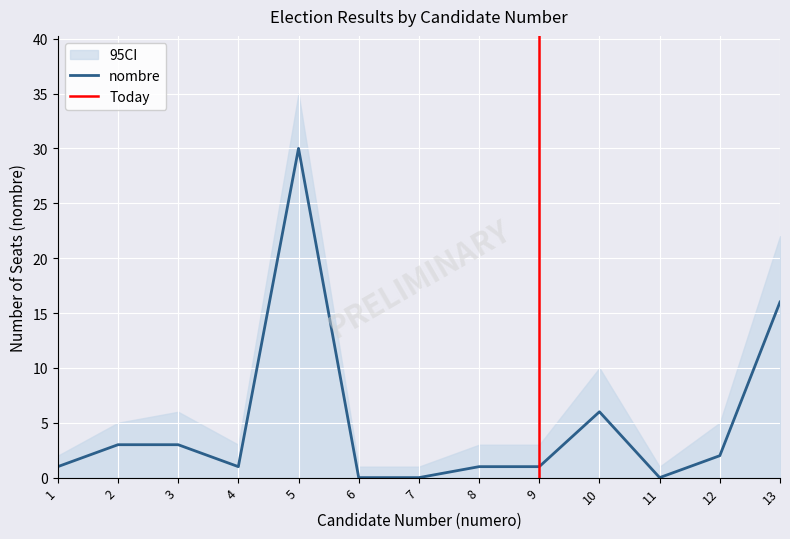

Rank the categories by value from highest to lowest.

5, 13, 10, 2, 3, 12, 1, 4, 8, 9, 6, 7, 11